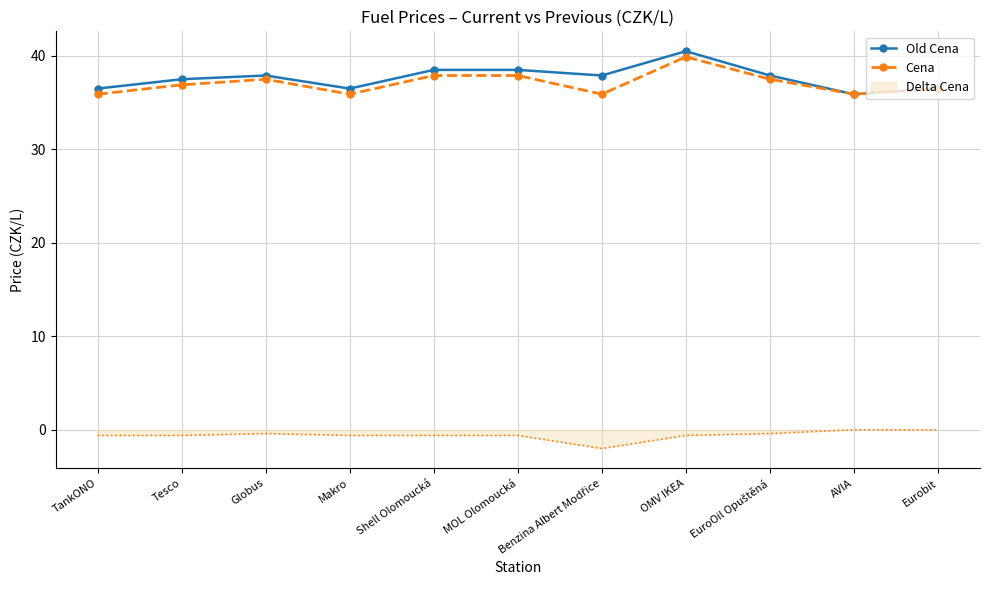

What is the lowest value of the Cena series?

35.9